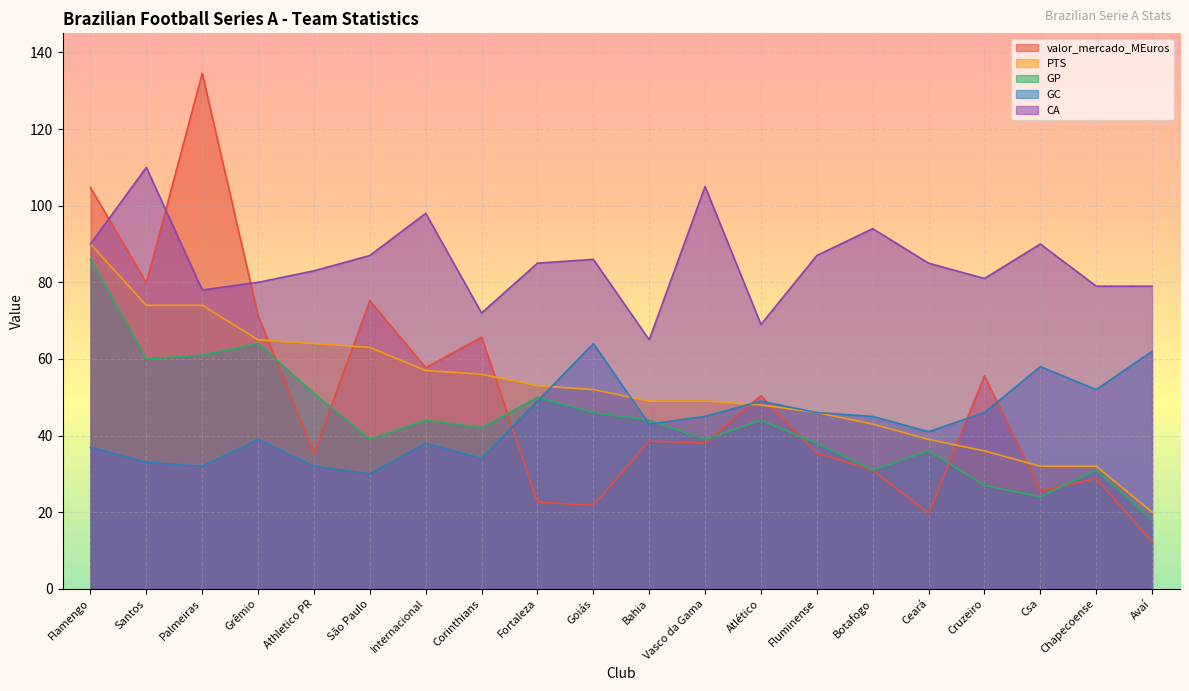

True or false: GC and PTS intersect in this chart.

True